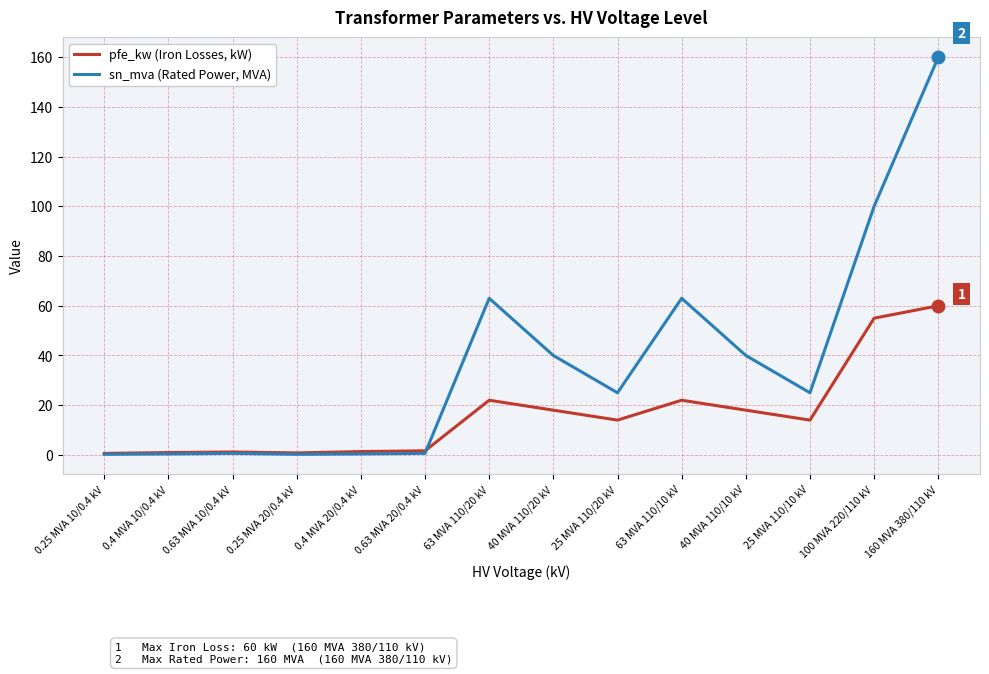

Between 0.4 MVA 10/0.4 kV and 63 MVA 110/20 kV, which series saw the biggest shift?

sn_mva (Rated Power, MVA)